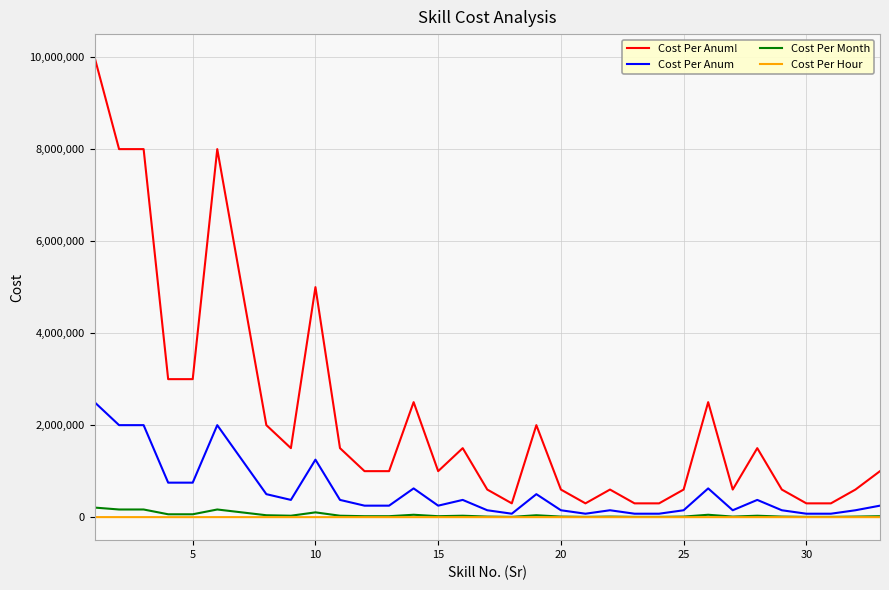

What is the greatest value displayed?

10000000.0